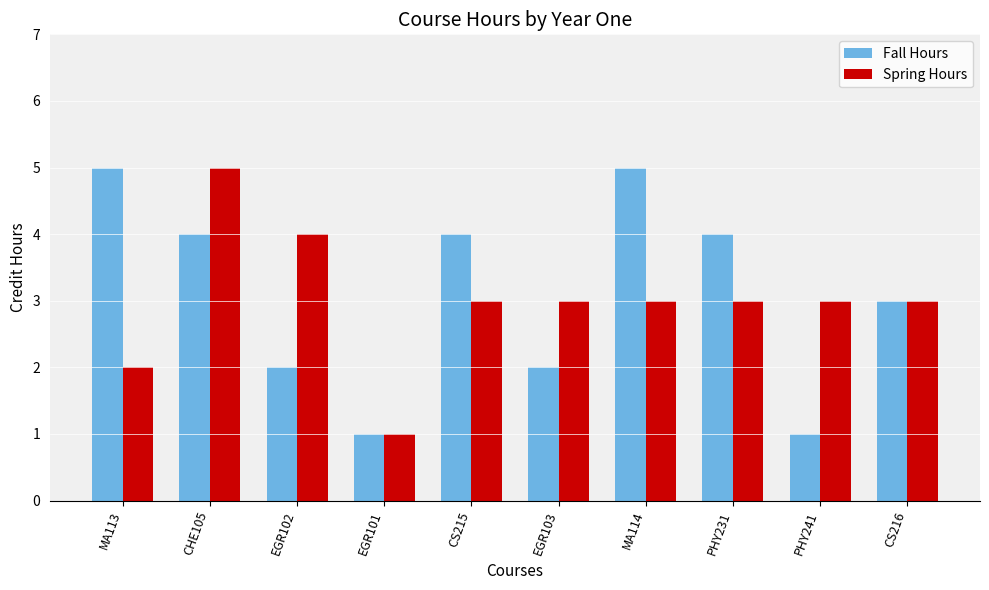

What is the total value across all series at MA114?

8